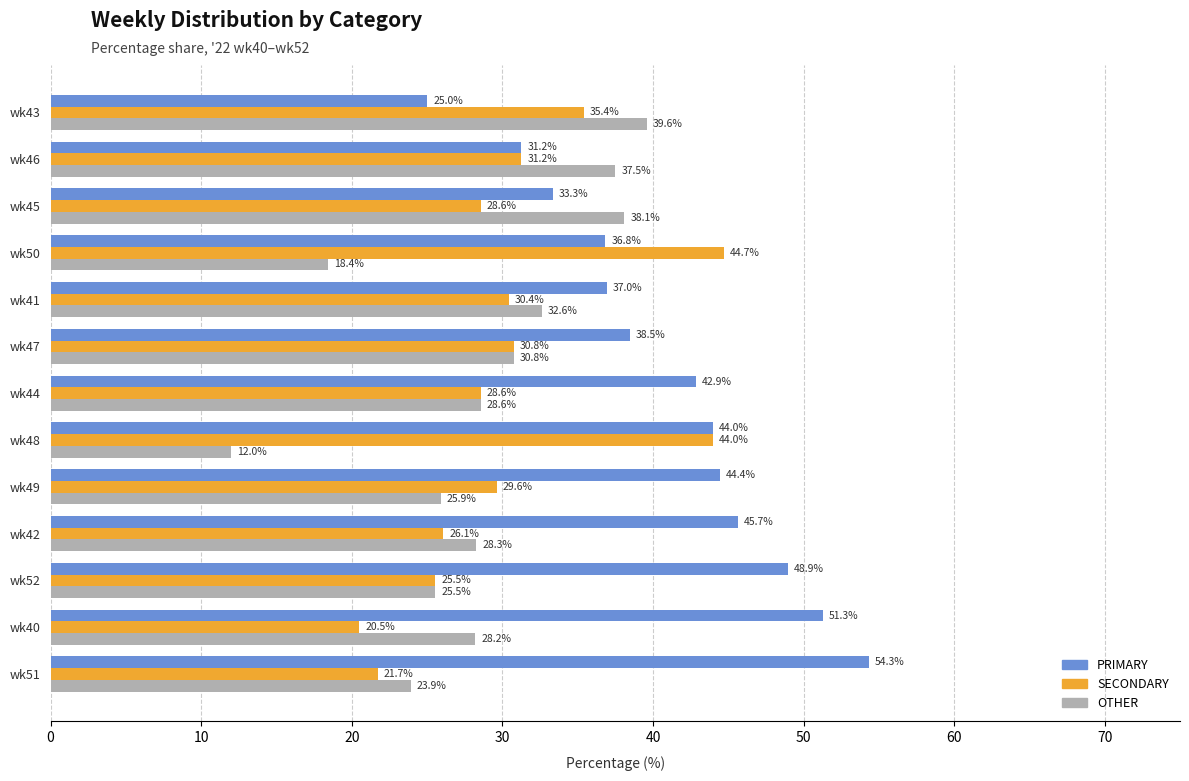

Rank the series by their average value, from lowest to highest.

OTHER, SECONDARY, PRIMARY